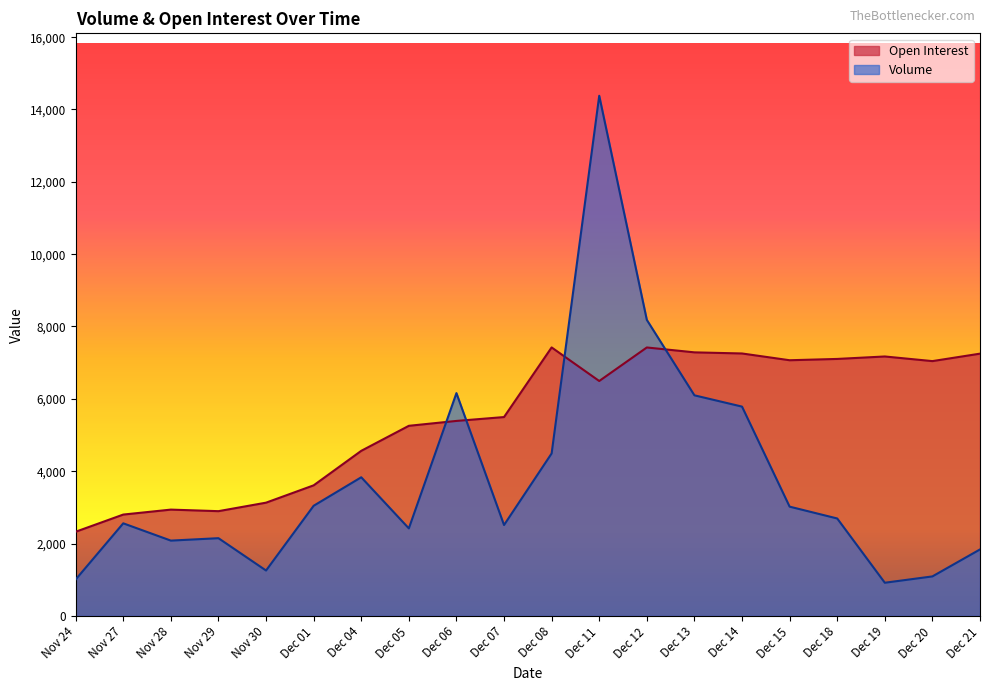

What is the smallest value displayed?

915